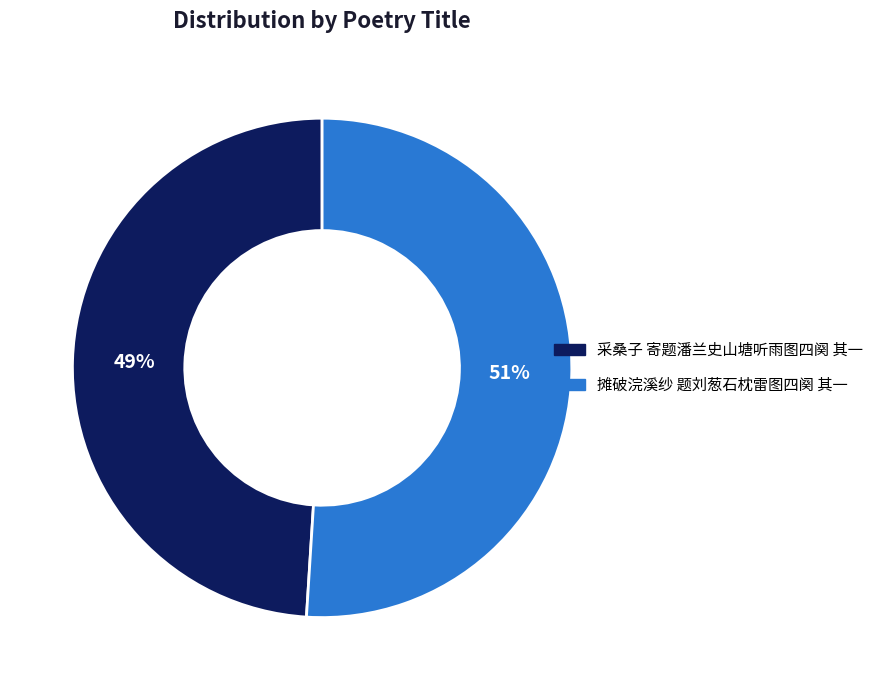

What is the majority slice?

摊破浣溪纱 题刘葱石枕雷图四阕 其一